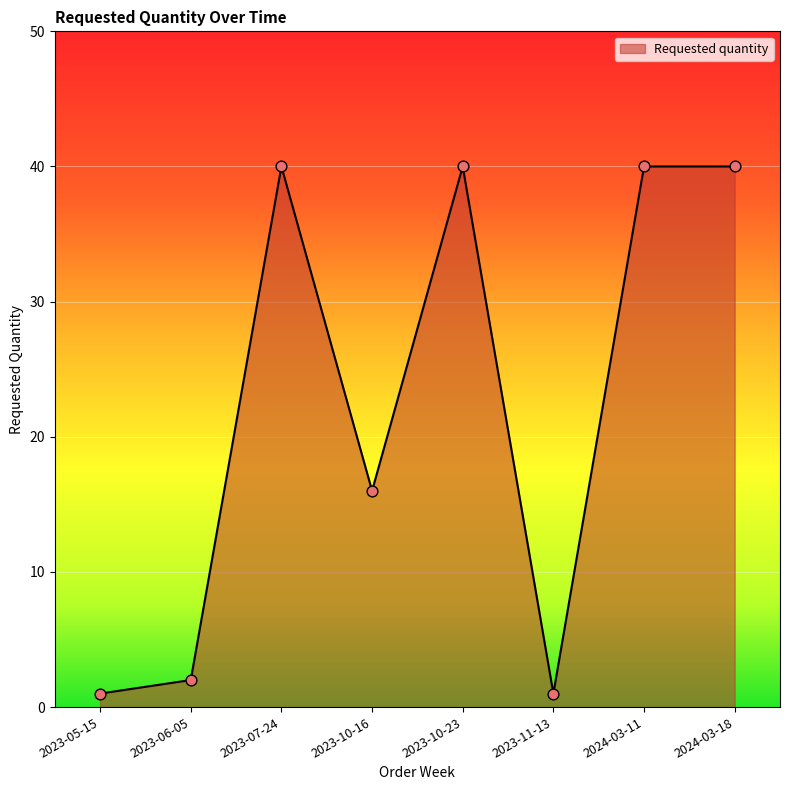

Between 2023-10-16 and 2024-03-18, which is larger?

2024-03-18